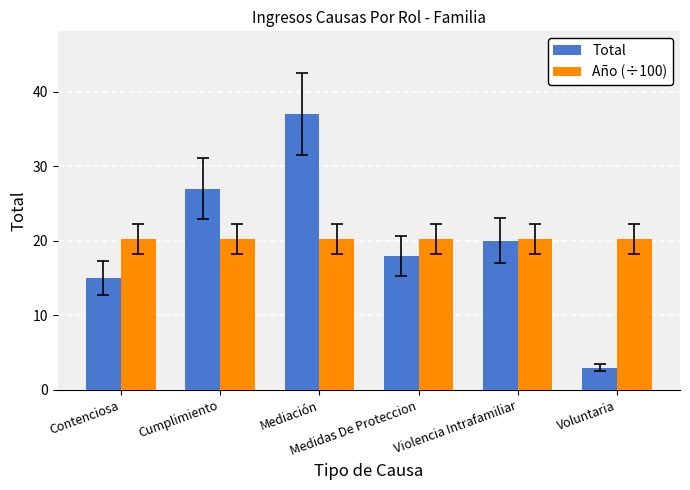

How many distinct data groups are displayed?

2